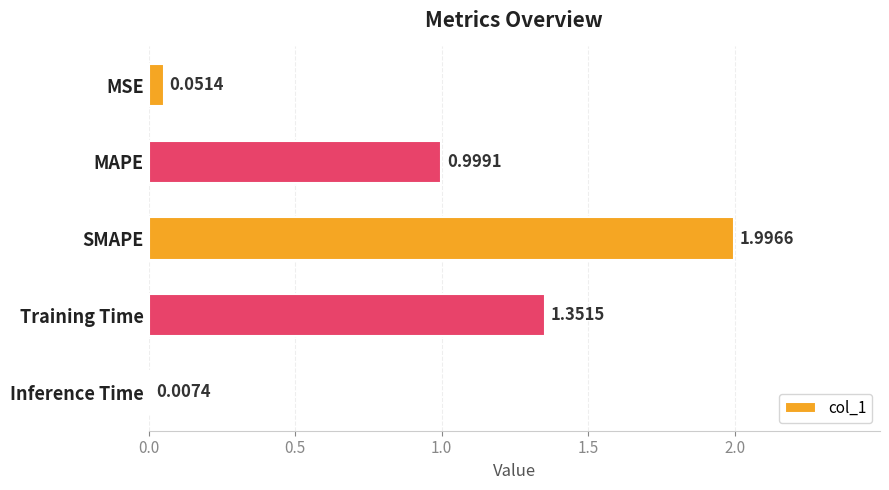

Count the number of data series in this chart.

1